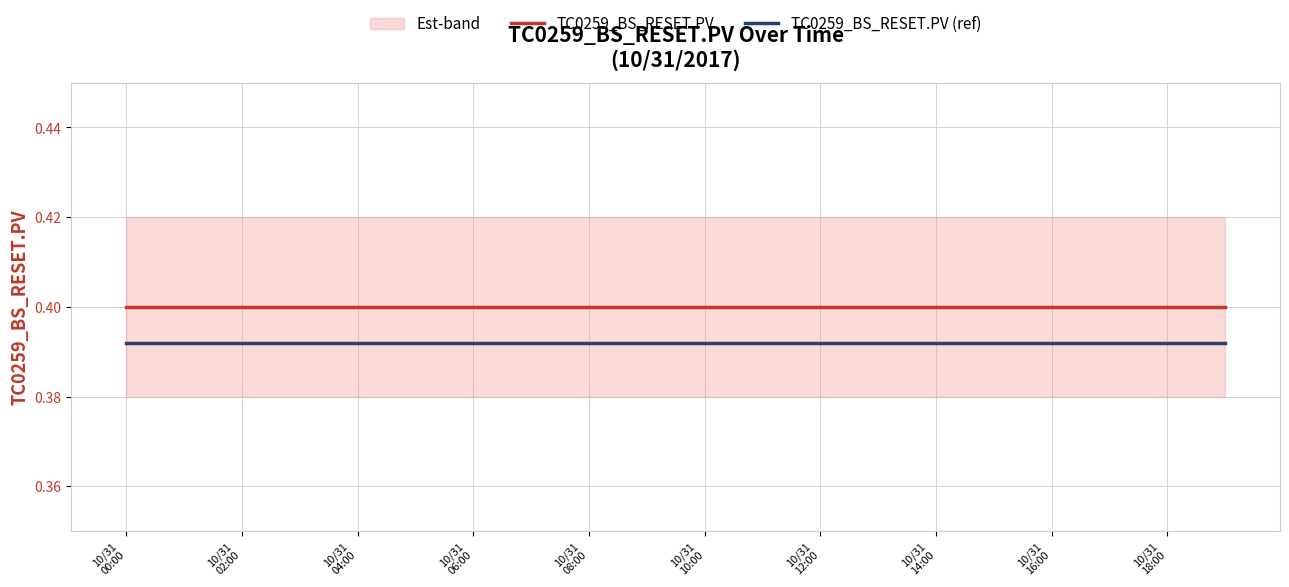

Rank the series by their average value, from lowest to highest.

TC0259_BS_RESET.PV (ref), TC0259_BS_RESET.PV